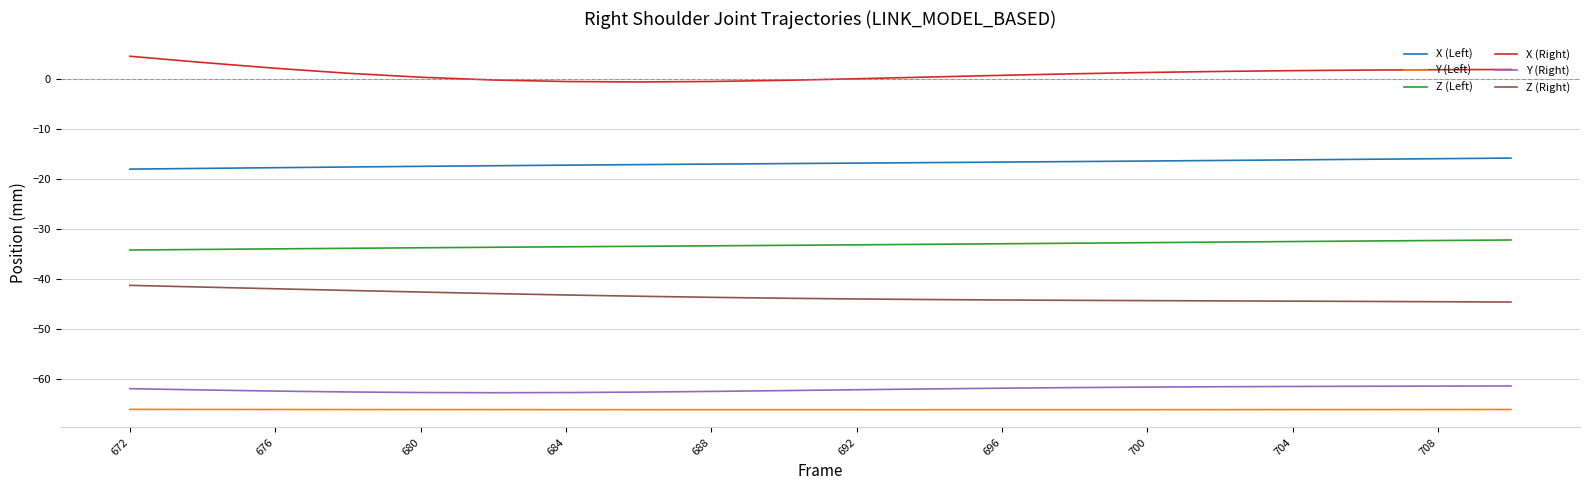

What is the sum of all X (Left) values?

-336.2